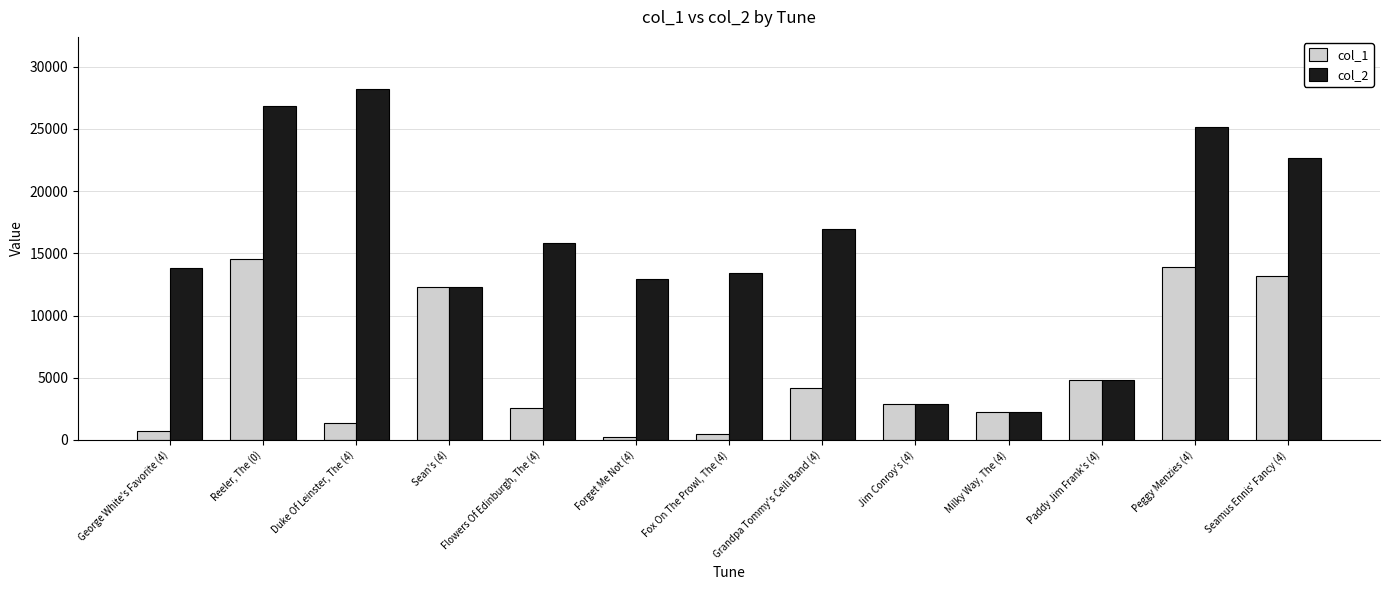

How many bars are there in total?

26